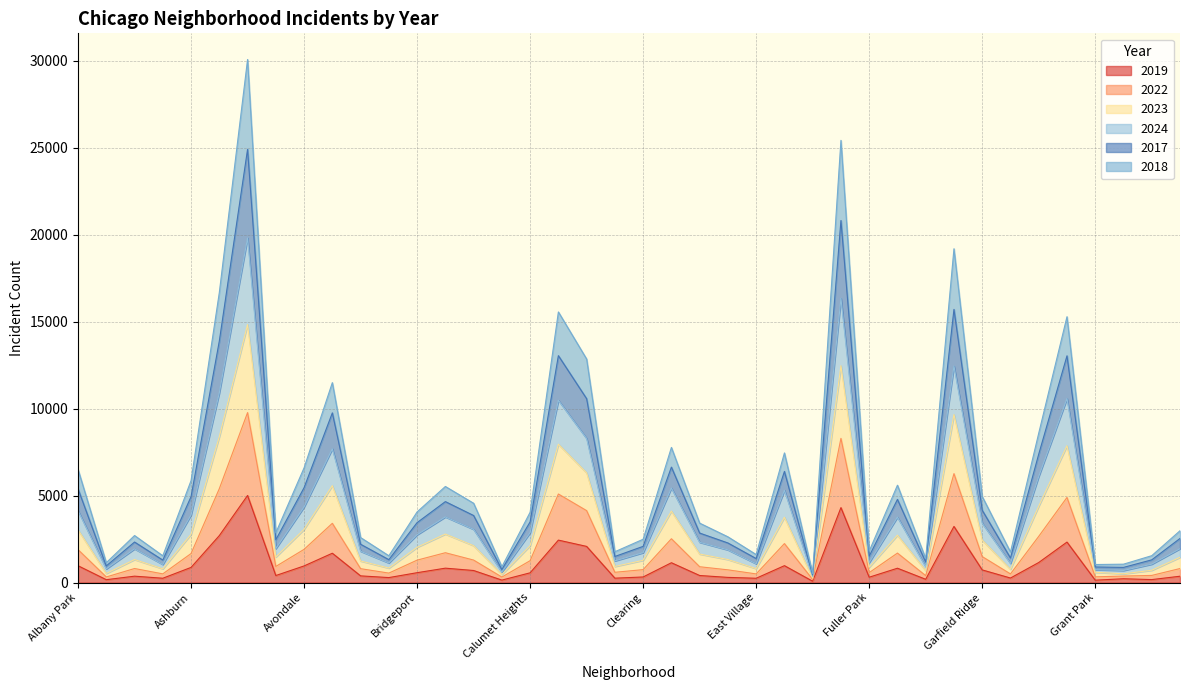

What is the difference between the highest and lowest values at Chatham?

13117